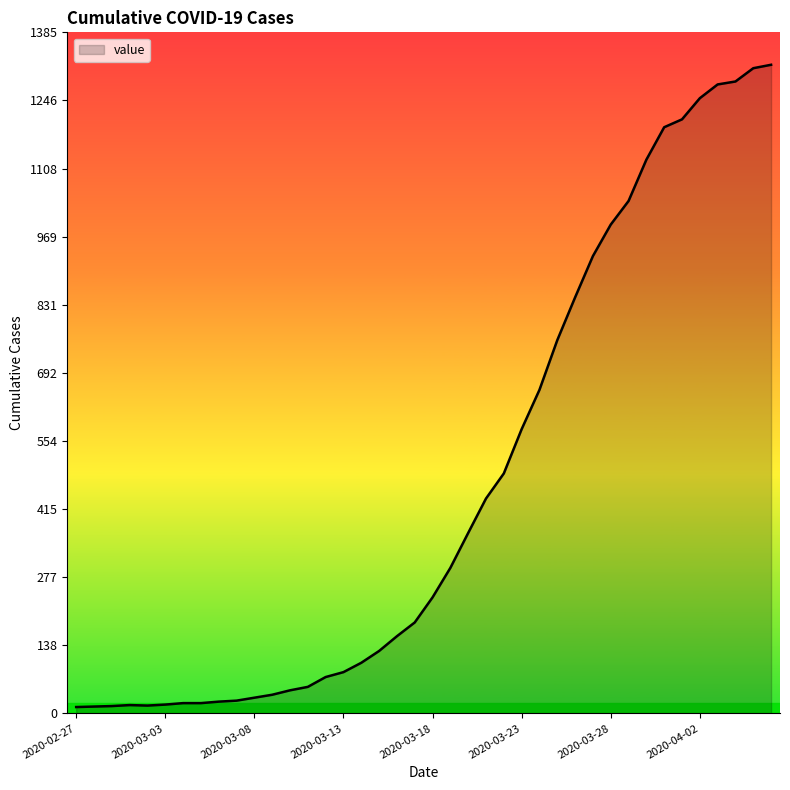

How many lines are shown in the chart?

1